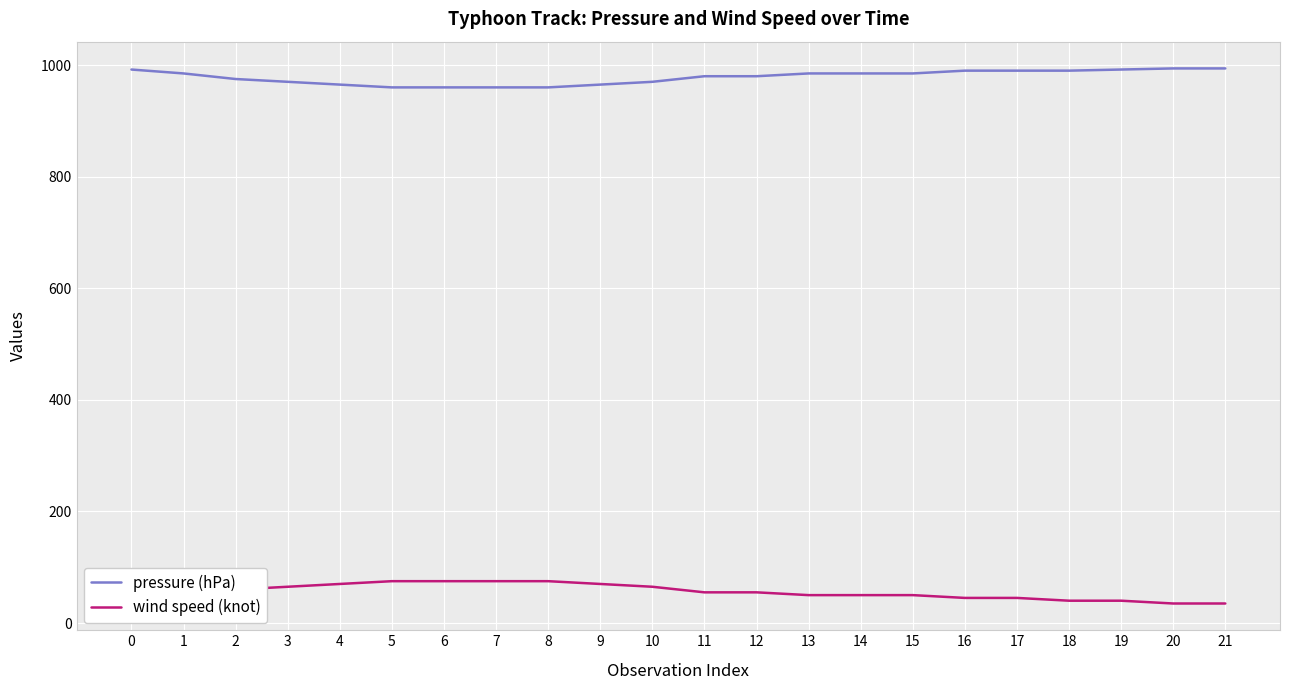

What is the maximum value for wind speed (knot)?

75